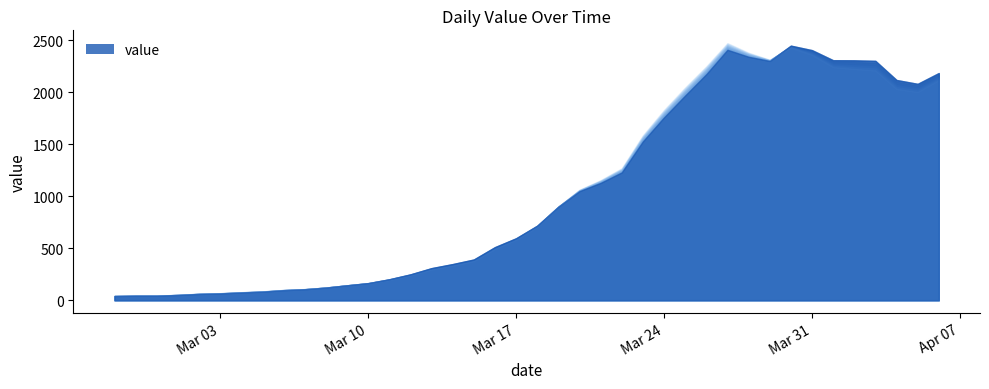

What is the label of the 22nd point from the left?

2020-03-19